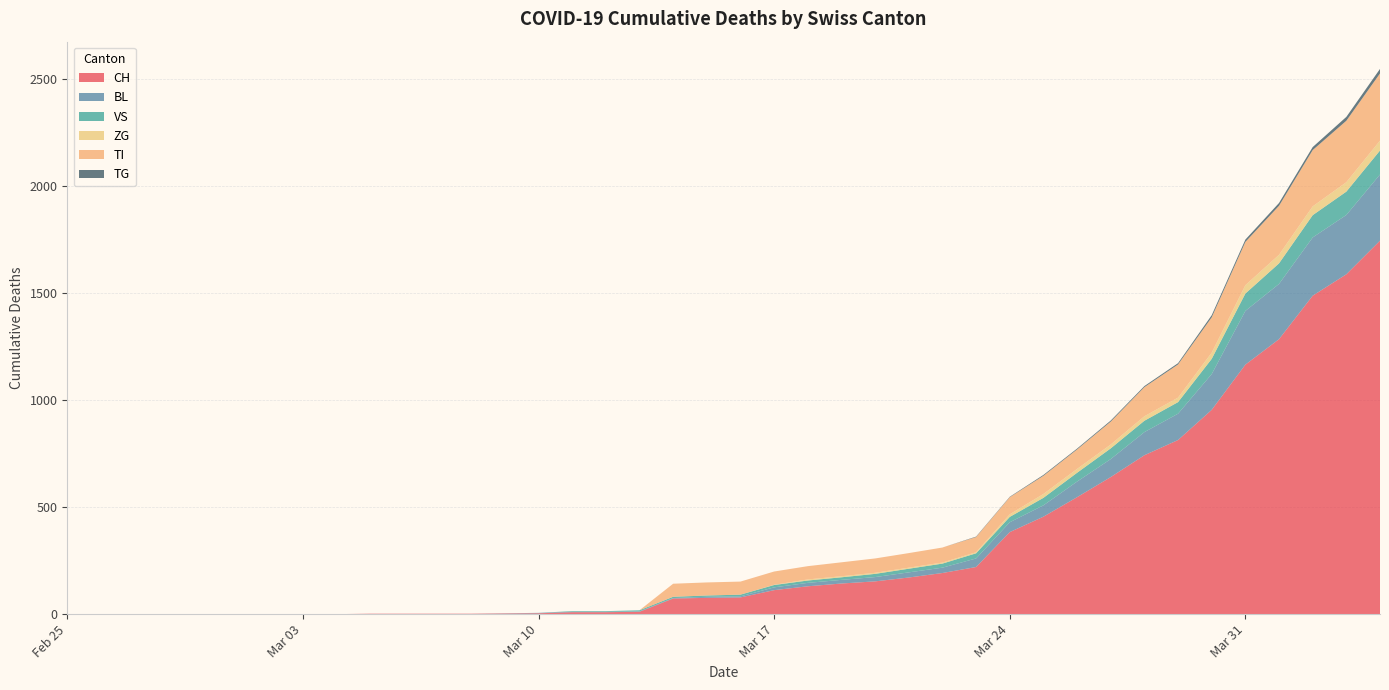

Reading right to left, what are all the values shown in this chart?

CH: 1744	1587	1487	1284	1165	954	813	742	640	546	455	383	220	192	171	153	143	130	112	78	76	73	11	9	9	4	3	2	2	2	2	0	0	0	0	0	0	0	0	0
BL: 309	277	272	258	251	167	123	108	84	73	53	46	40	25	24	20	17	16	13	5	5	2	2	2	2	2	1	0	0	0	0	0	0	0	0	0	0	0	0	0
VS: 112	109	104	96	81	71	54	53	50	41	35	25	24	19	17	15	12	11	11	8	6	6	5	3	3	0	0	0	0	0	0	0	0	0	0	0	0	0	0	0
ZG: 46	44	41	40	39	29	21	21	18	18	18	12	5	5	5	5	5	5	1	0	0	0	0	0	0	0	0	0	0	0	0	0	0	0	0	0	0	0	0	0
TI: 314	287	263	229	202	165	155	136	107	91	85	80	71	70	68	67	65	62	62	61	61	61	0	0	0	0	0	0	0	0	0	0	0	0	0	0	0	0	0	0
TG: 21	18	14	13	11	10	6	5	5	4	4	2	2	0	0	0	0	0	0	0	0	0	0	0	0	0	0	0	0	0	0	0	0	0	0	0	0	0	0	0